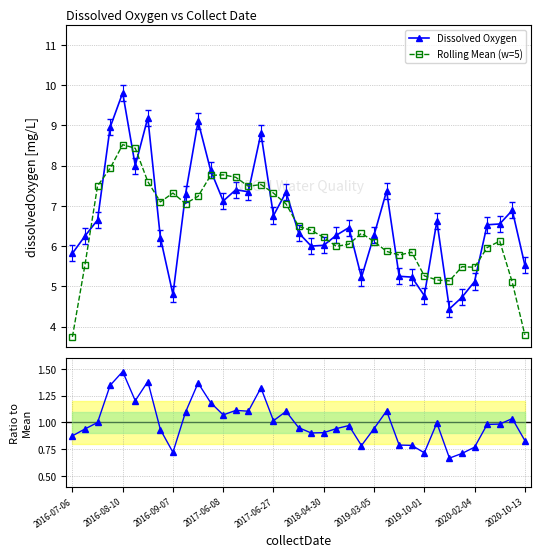

What is the difference between the maximum and second lowest values in the Dissolved Oxygen series?

5.1